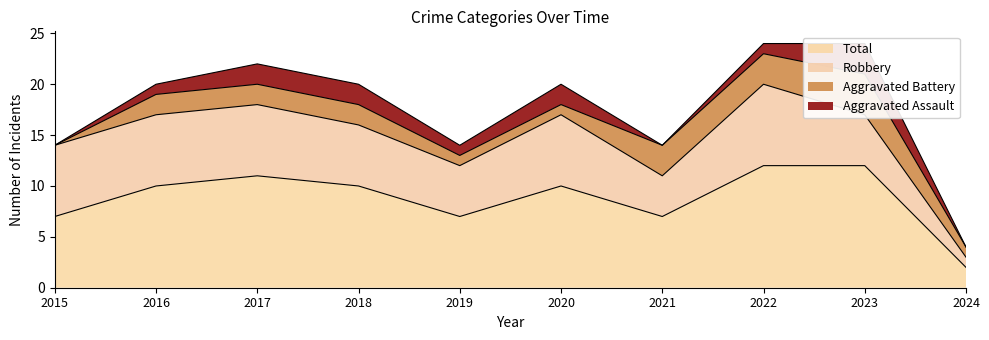

Rank the series at 2020 from highest to lowest value.

Total, Robbery, Aggravated Assault, Aggravated Battery